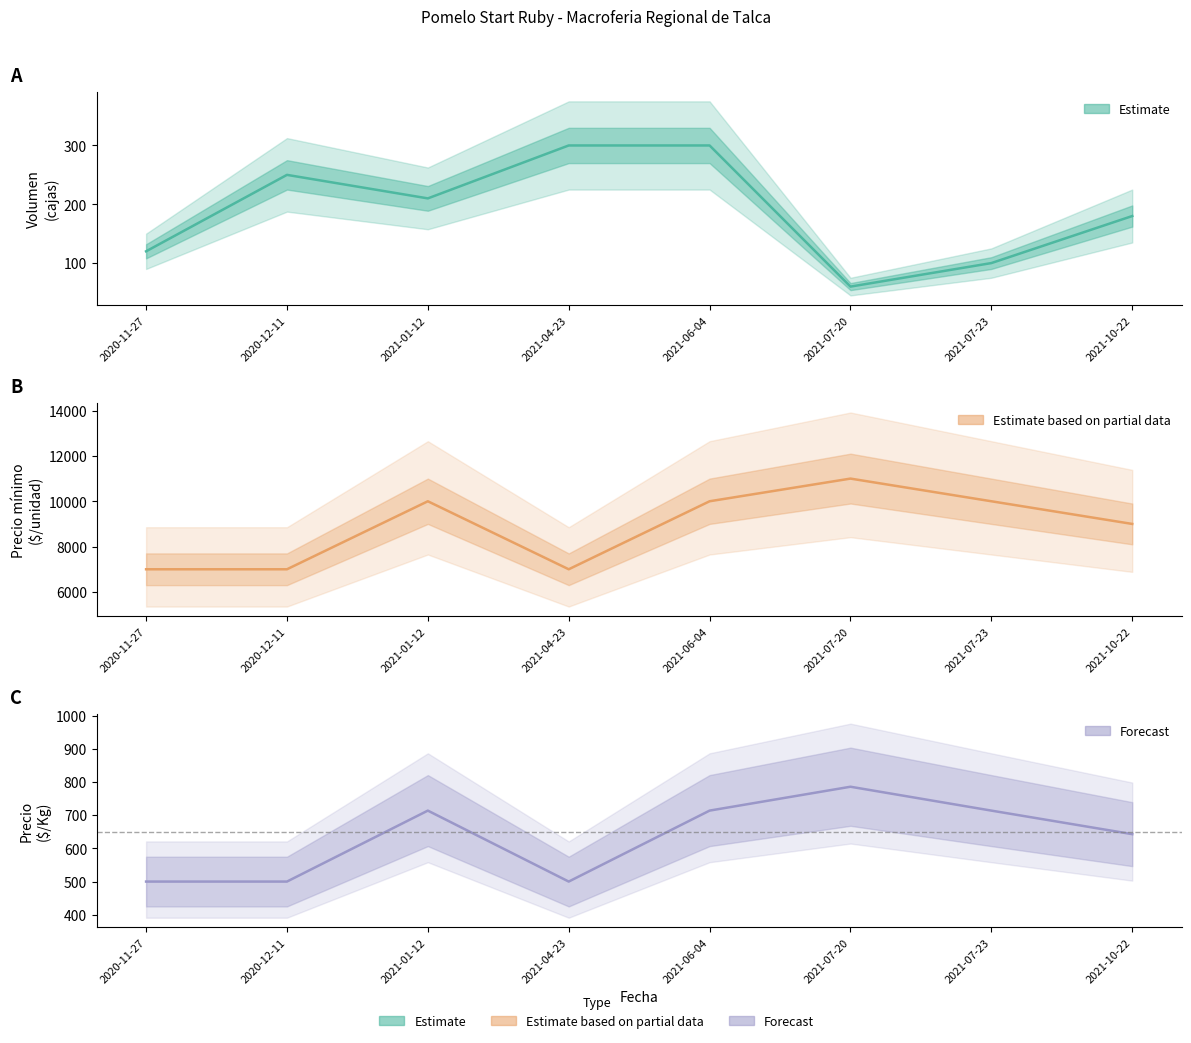

How many interior local valleys does the Precio $/Kg (Forecast) series have?

1